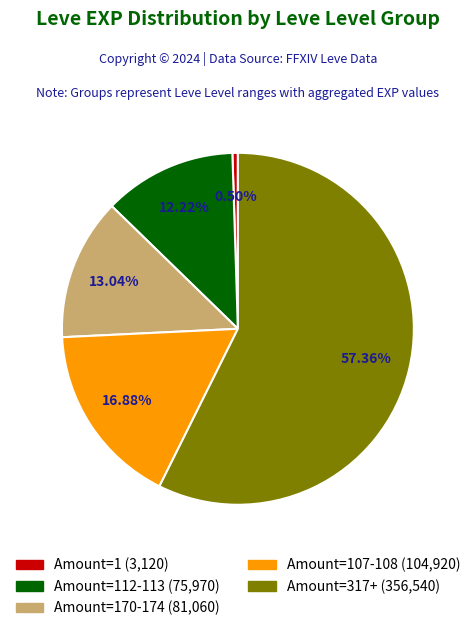

Does any single category account for the majority?

Yes